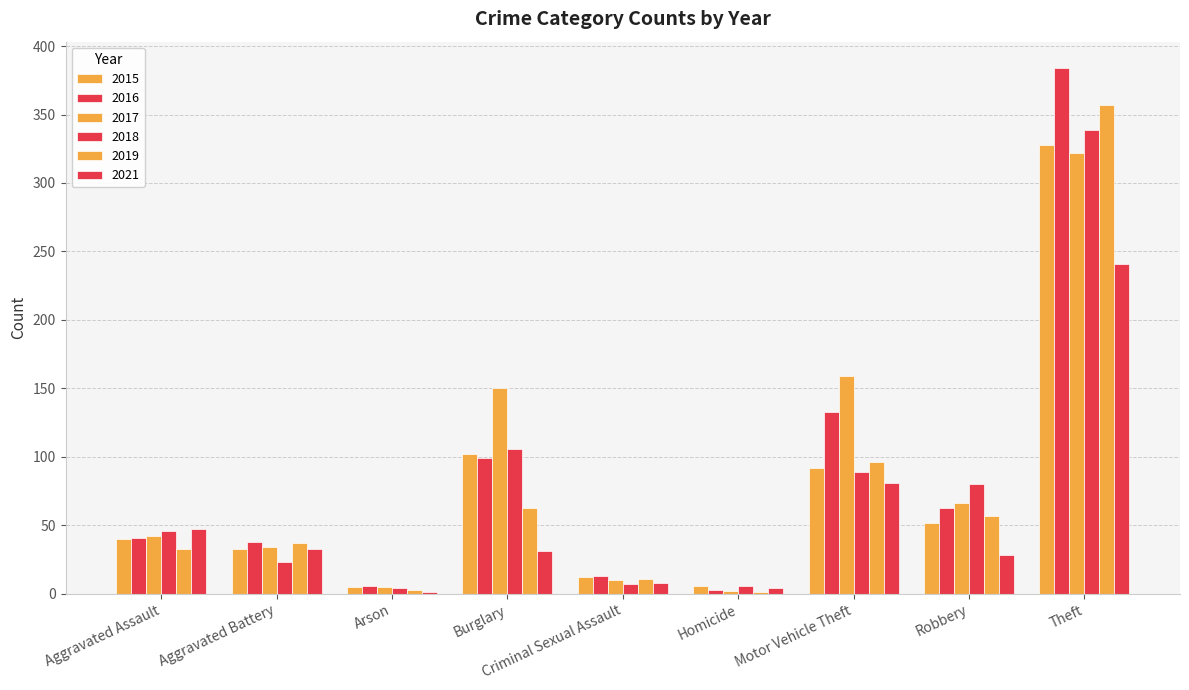

Does the chart contain stacked bars?

No